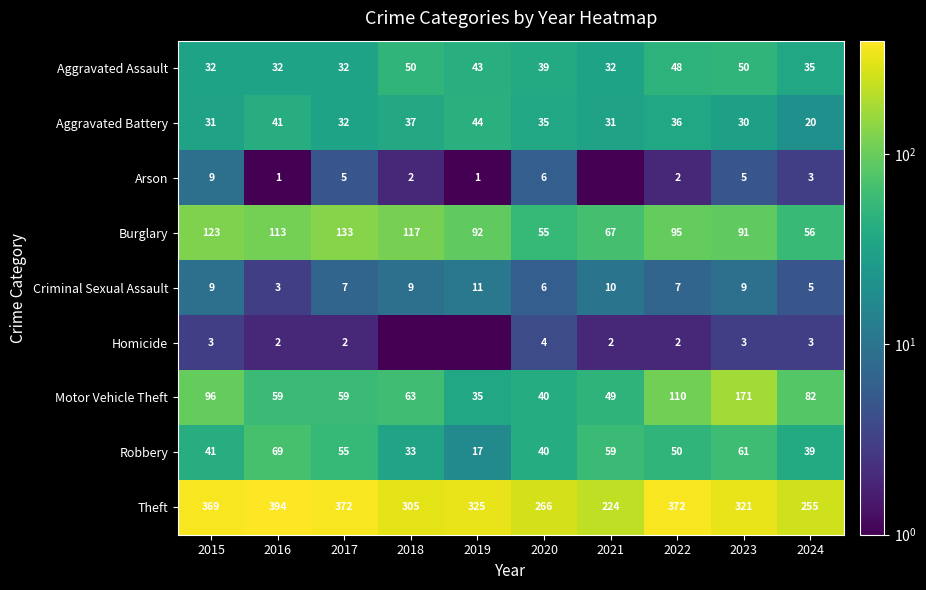

Which series changed the most between 2020 and 2023?

Motor Vehicle Theft